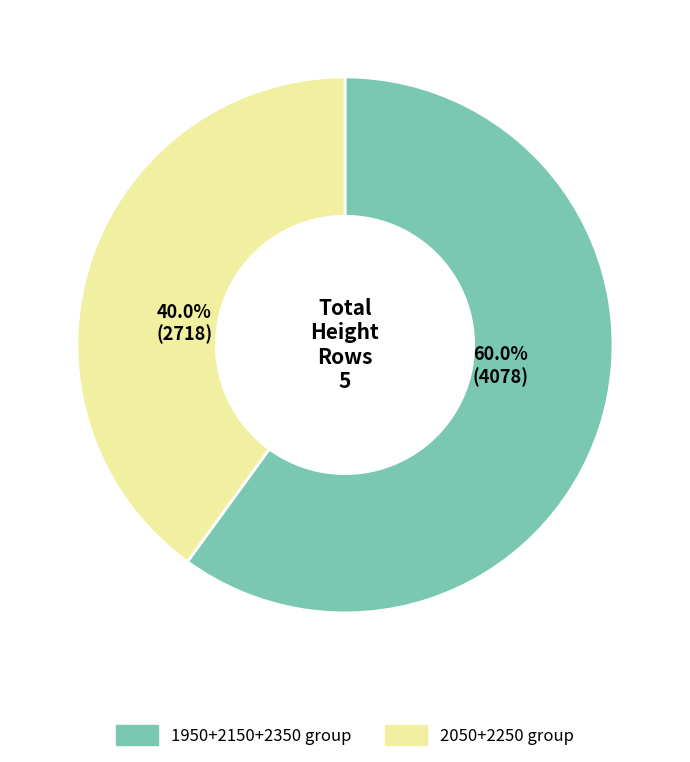

Is there any slice that represents more than half of the pie?

Yes